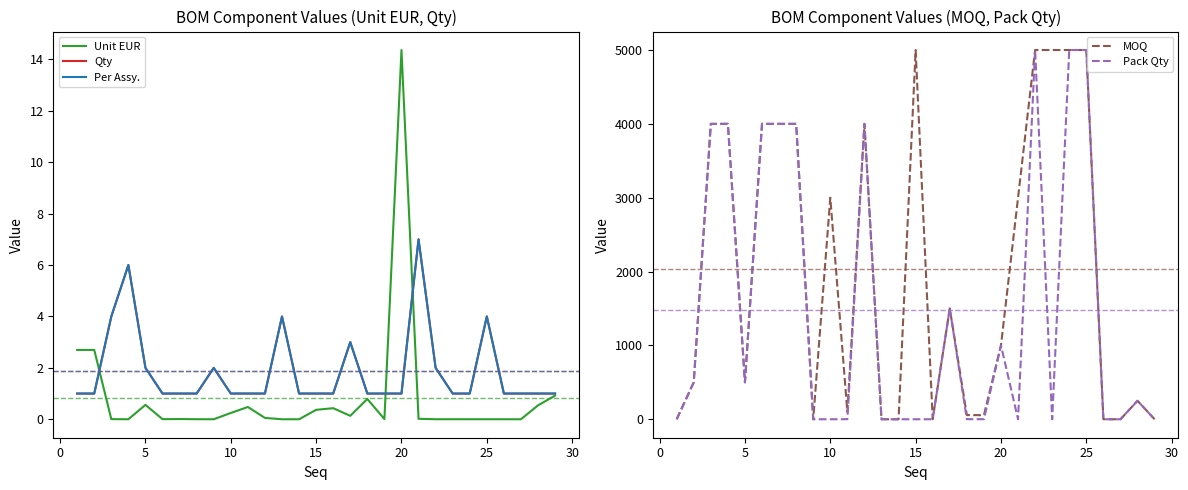

How many data points does each series have?

29